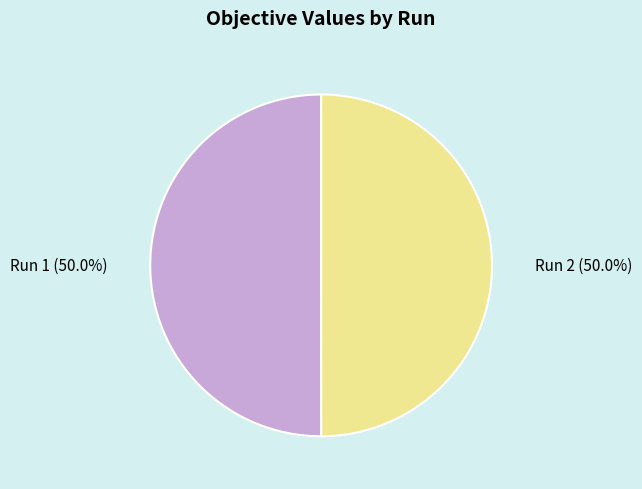

To the nearest percent, what is the average slice percentage?

50%